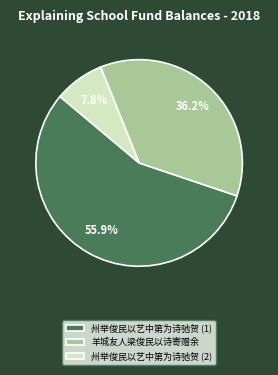

Which slice represents more than half of the pie?

州举俊民以艺中第为诗驰贺 (1)